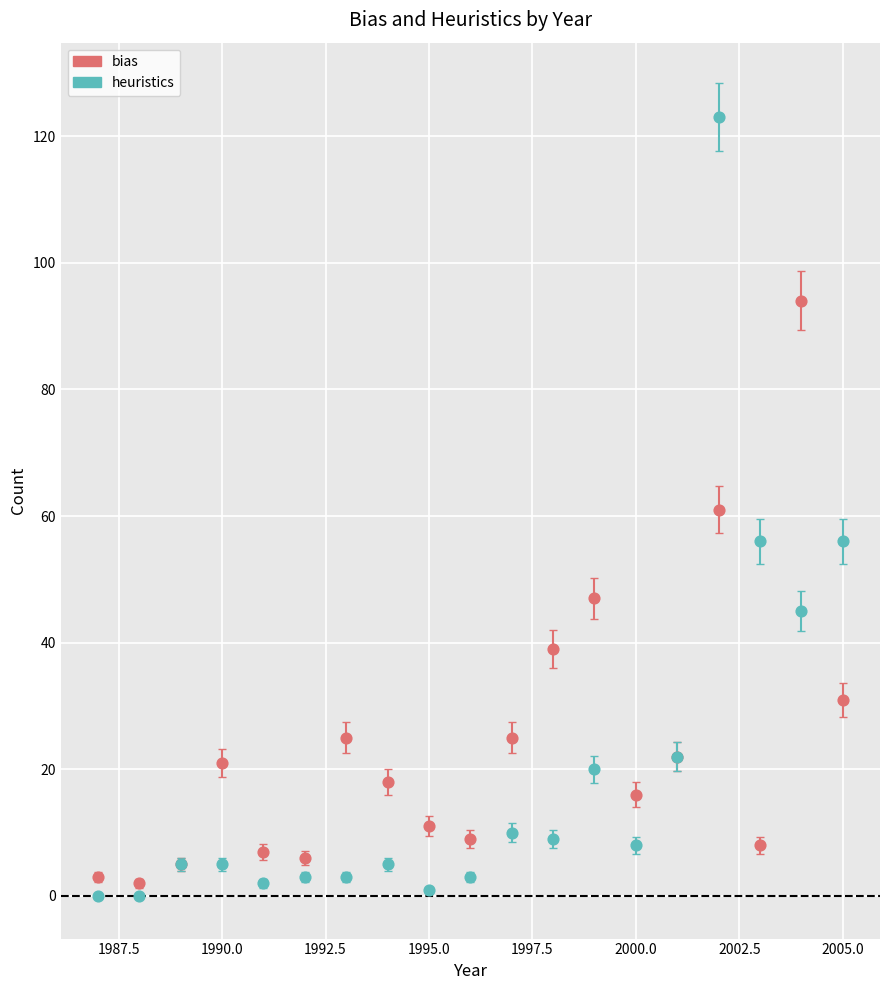

What are all the series names shown in the legend?

bias, heuristics